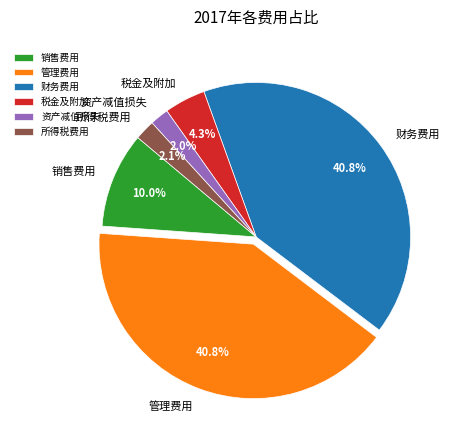

Do 财务费用 and 资产减值损失 together represent more than half of the pie?

No